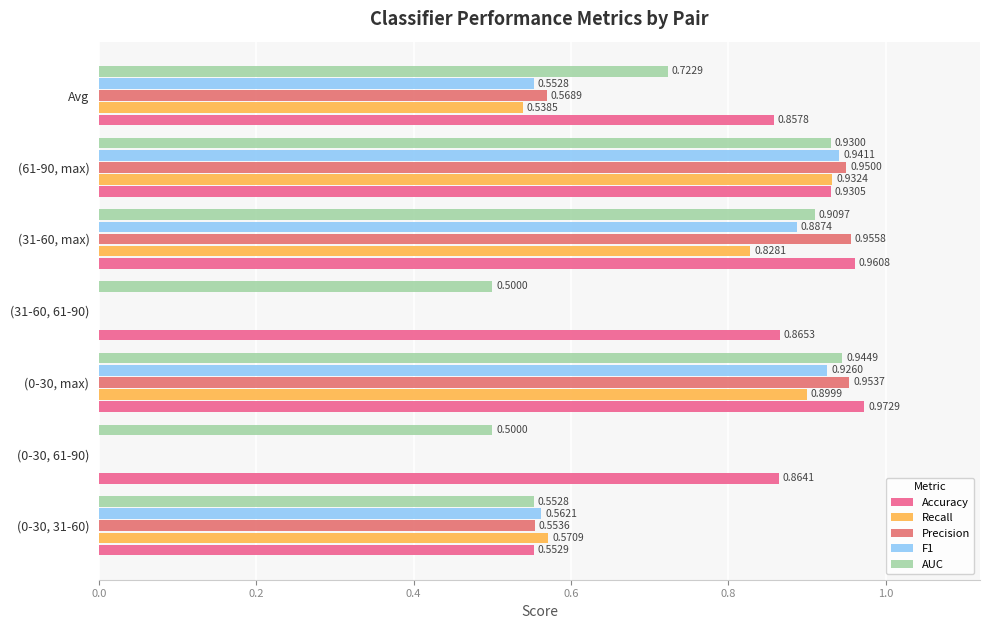

How many values in the Recall series exceed 0?

5